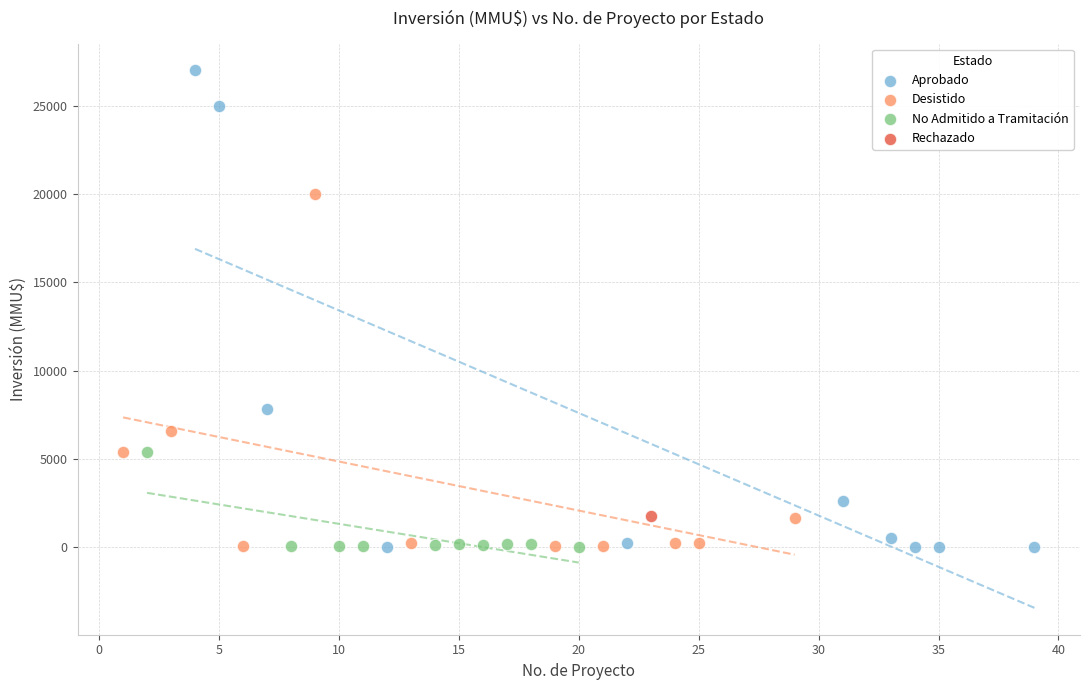

What are all the series names shown in the legend?

Aprobado, Desistido, No Admitido a Tramitación, Rechazado